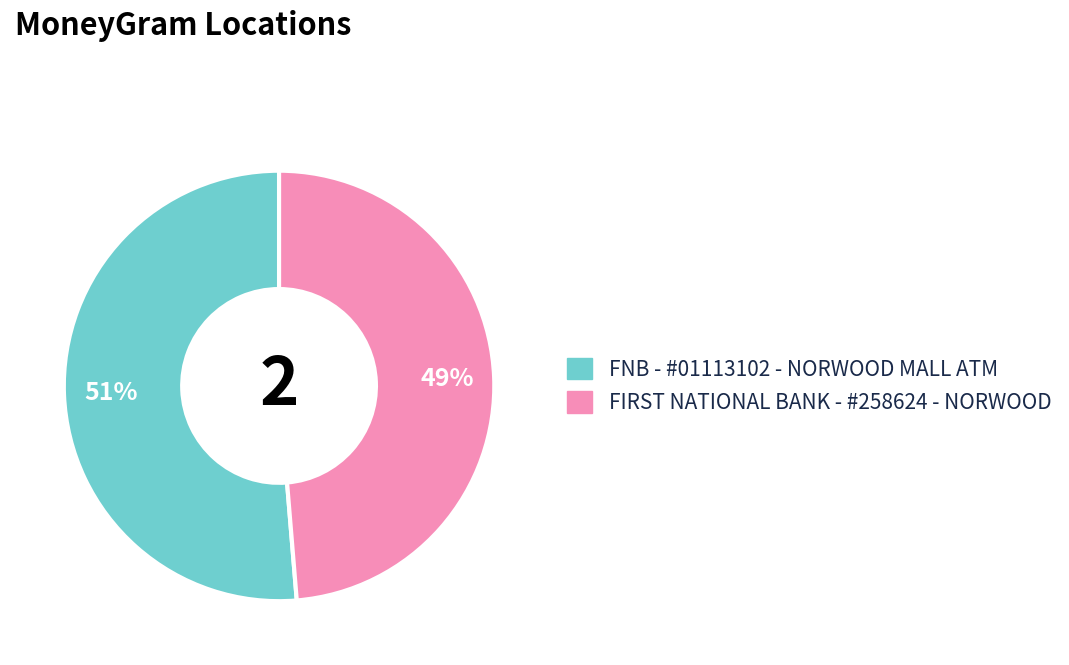

Does FNB - #01113102 - NORWOOD MALL ATM account for over 50% of the chart?

Yes